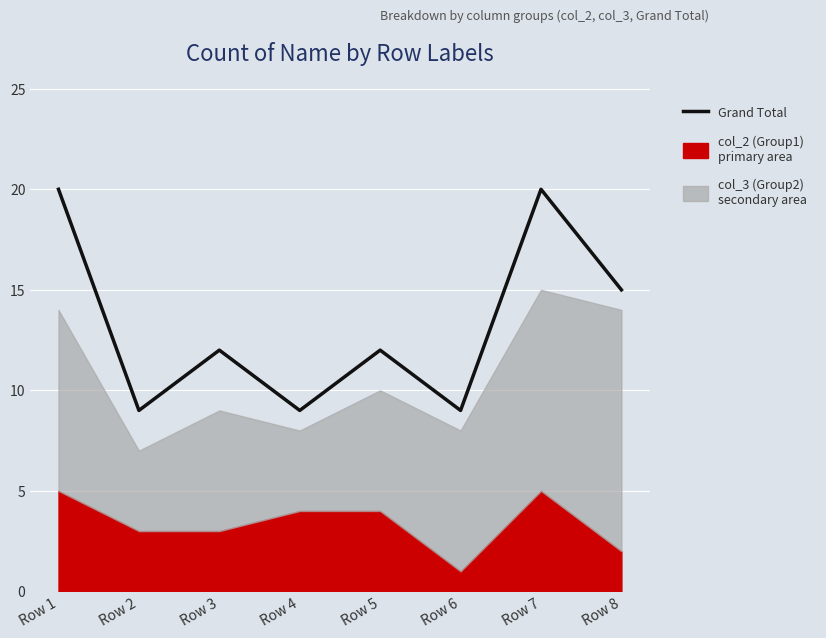

Rank the categories by value from highest to lowest.

Row 1, Row 7, Row 8, Row 3, Row 5, Row 2, Row 4, Row 6